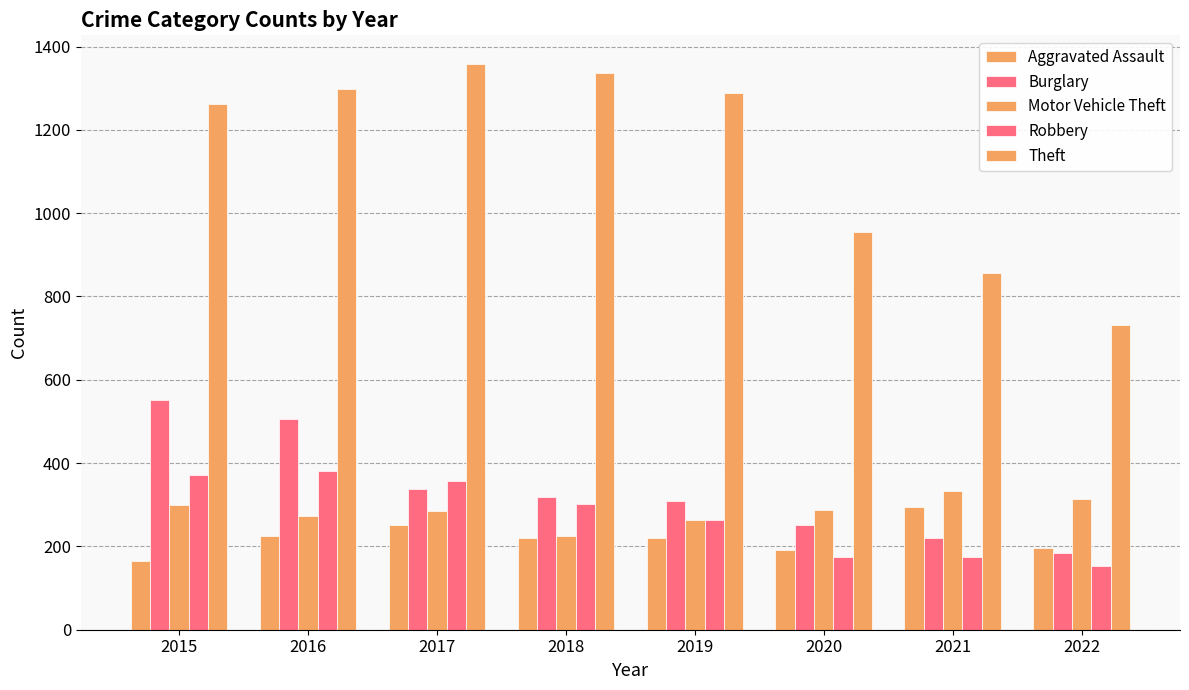

How many data points does each series have?

8